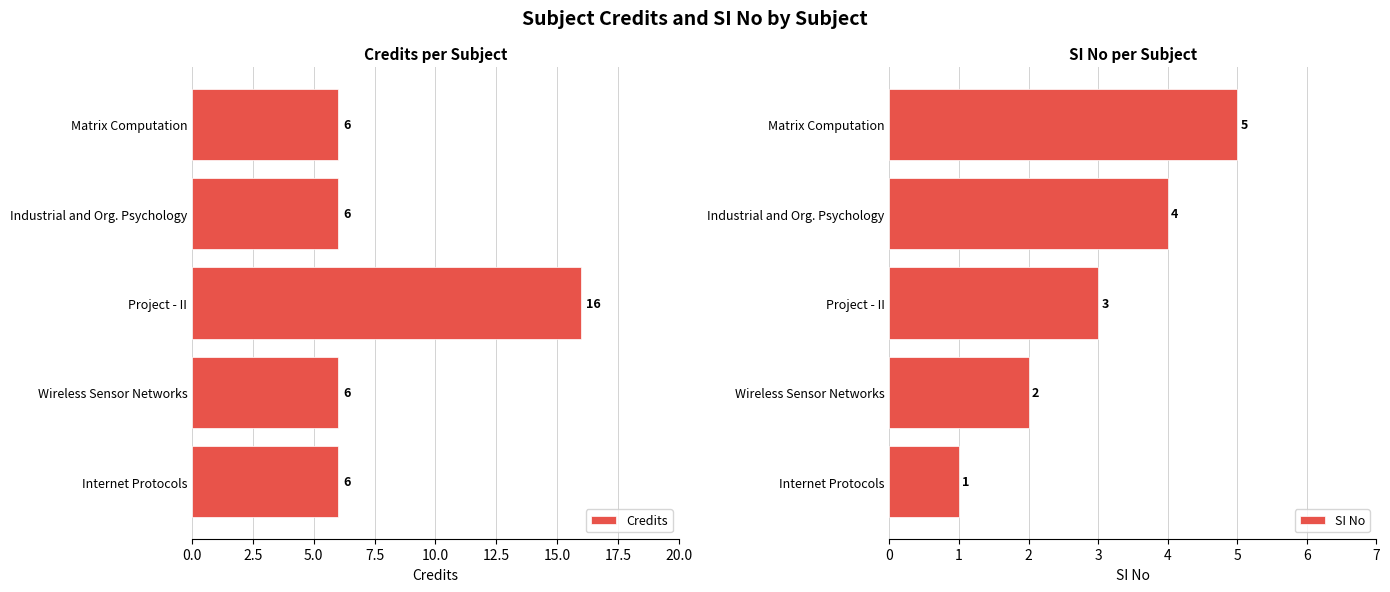

What is the approximate value of Credits at Internet Protocols?

6